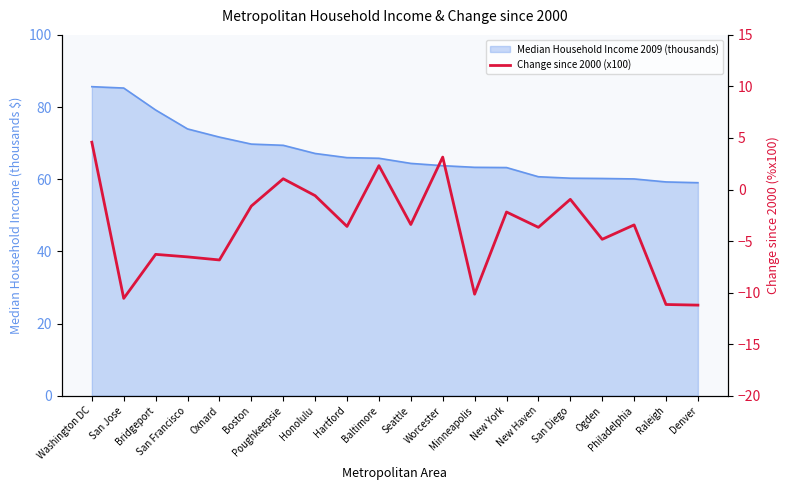

What is the label of the 11th point from the right?

Baltimore